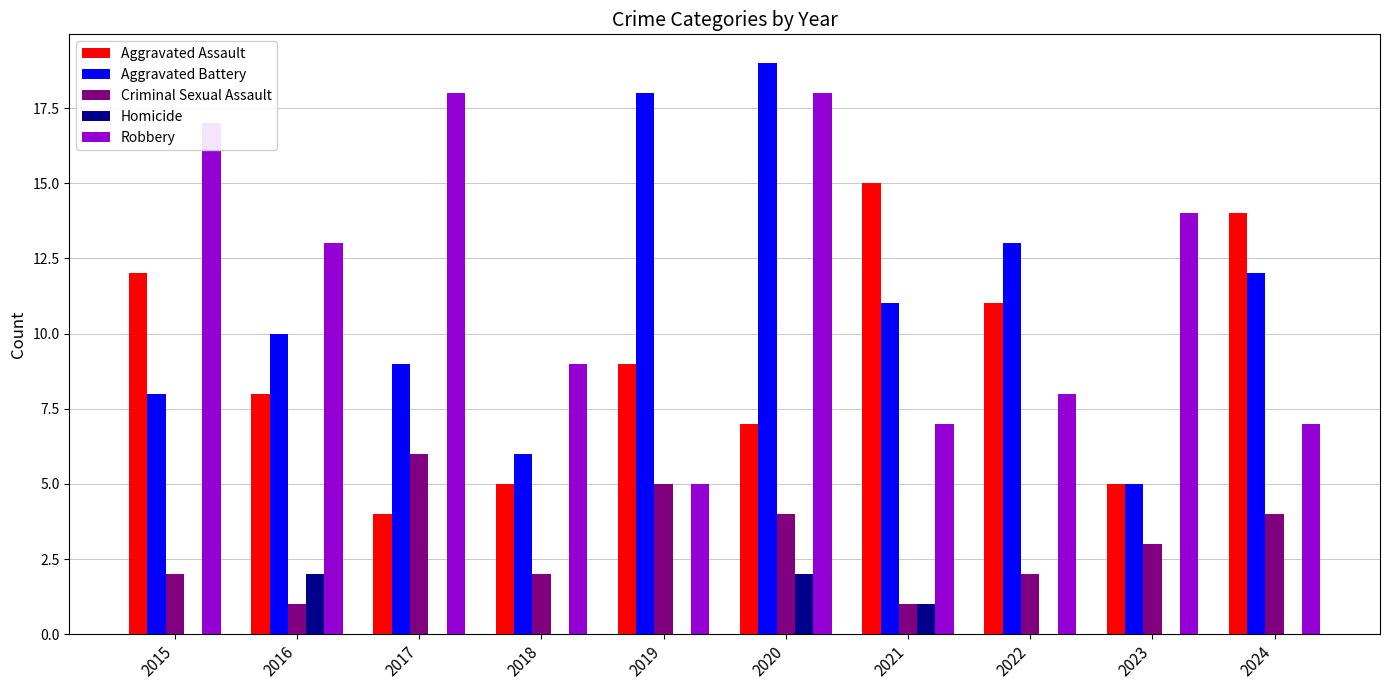

At which category is the sum across all series the highest?

2020